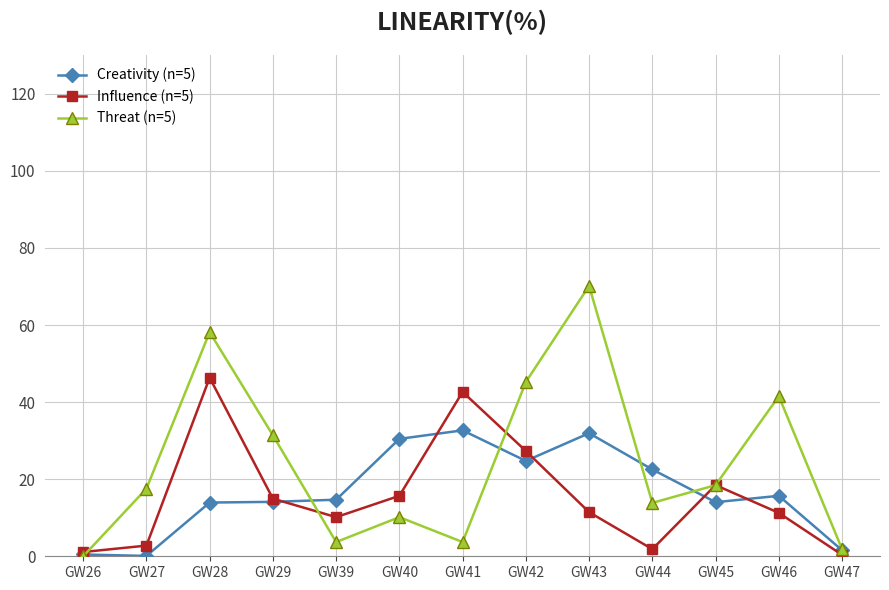

Is it true that Creativity (n=5) equals 9.4 at GW46?

False